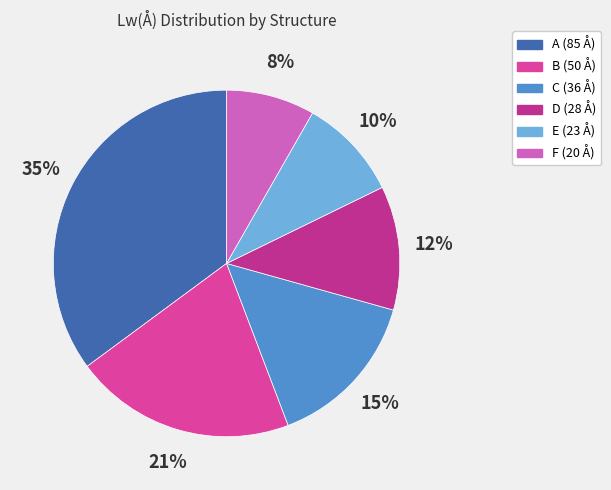

Rank the categories by value from highest to lowest.

A, B, C, D, E, F